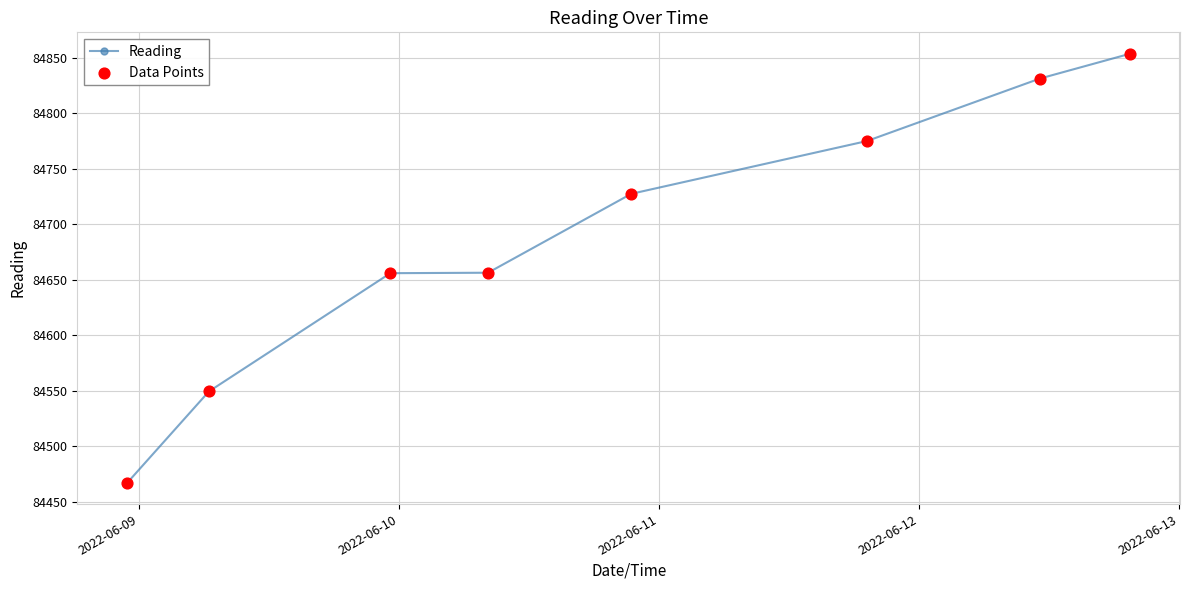

True or false: there are more than 1 points higher than both neighbors.

False